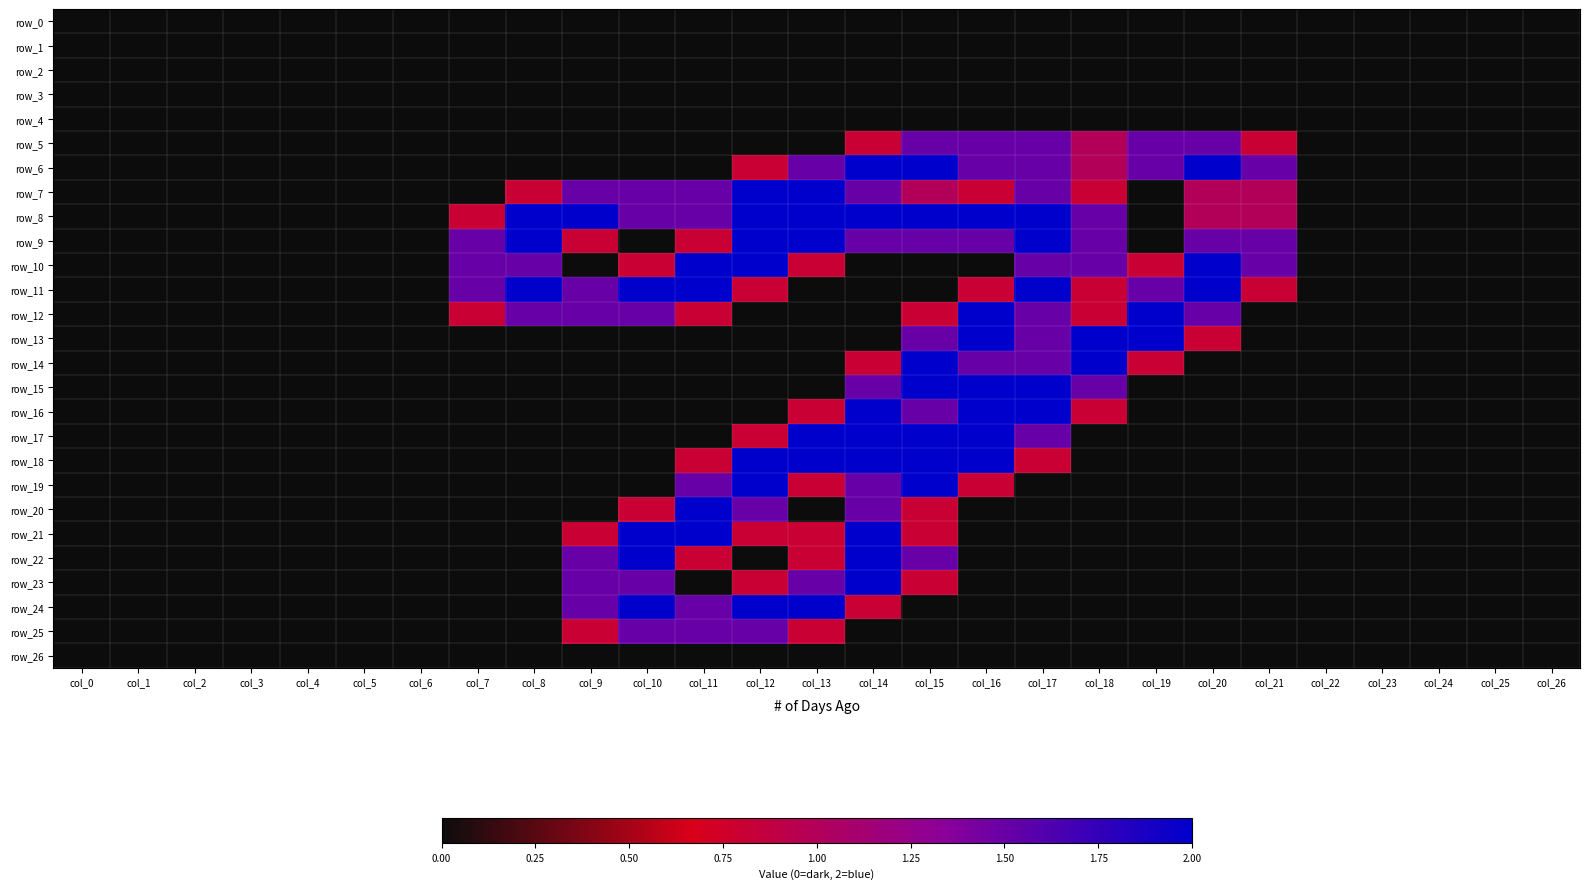

Which label corresponds to the largest value in the chart?

col_14